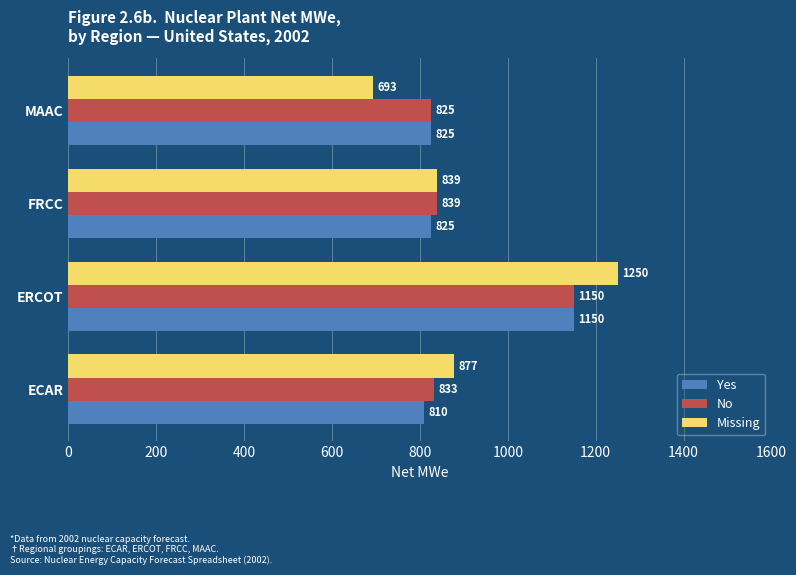

Is it true that No equals 175 at MAAC?

False